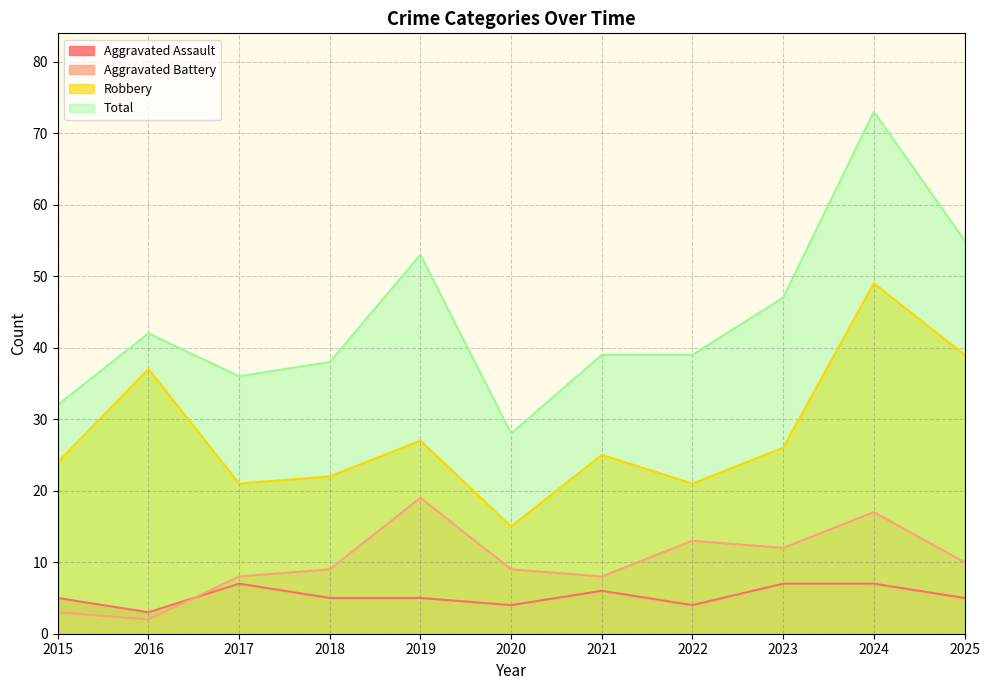

What is the value of the Aggravated Battery point at the 11th from the left?

10